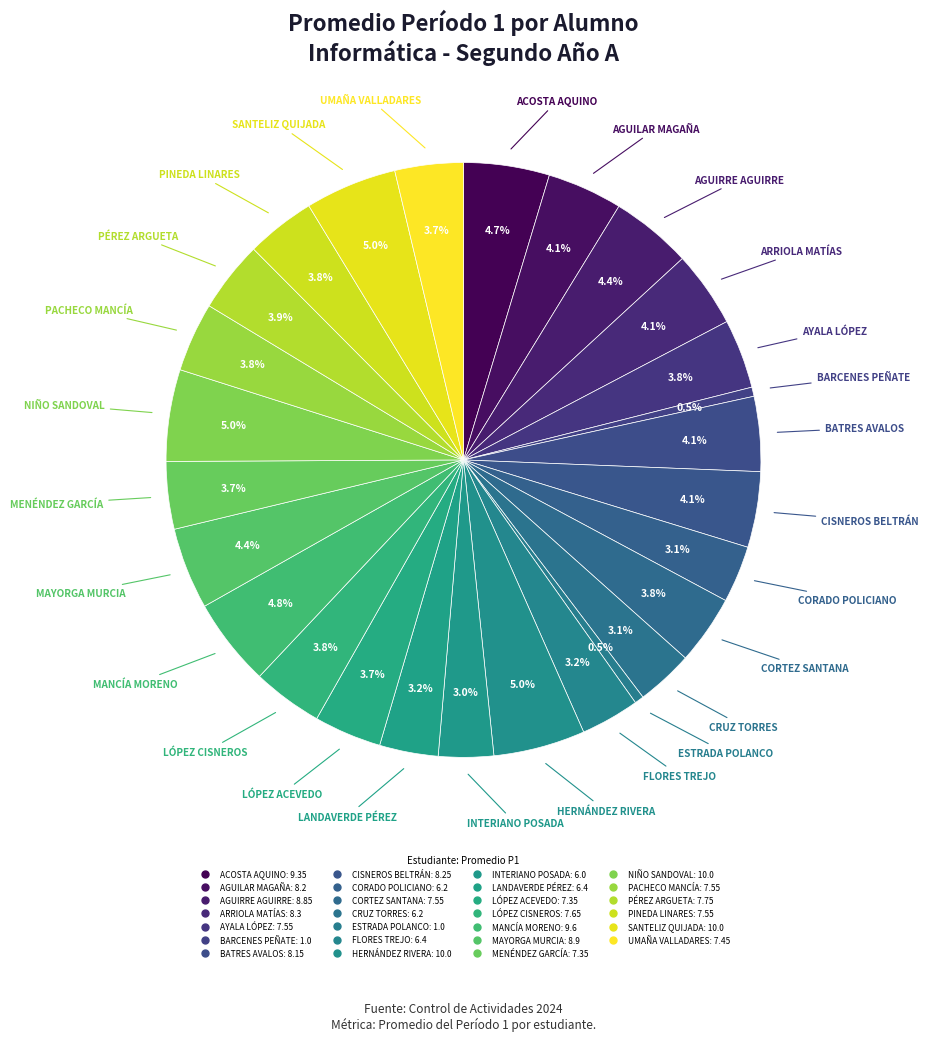

Does any single category account for the majority?

No